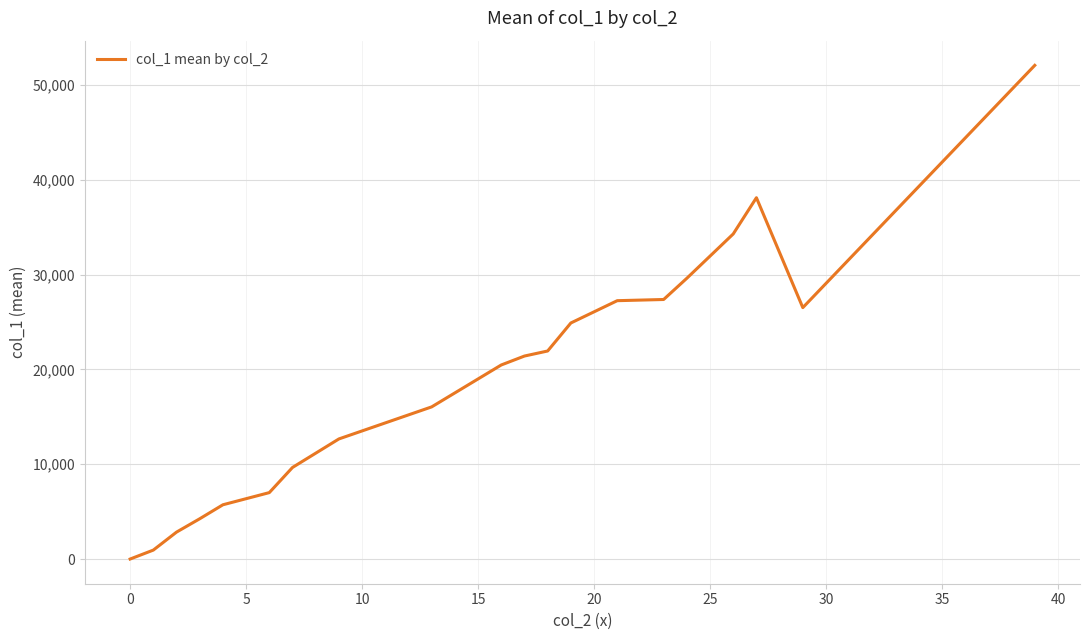

How many lines are shown in the chart?

1